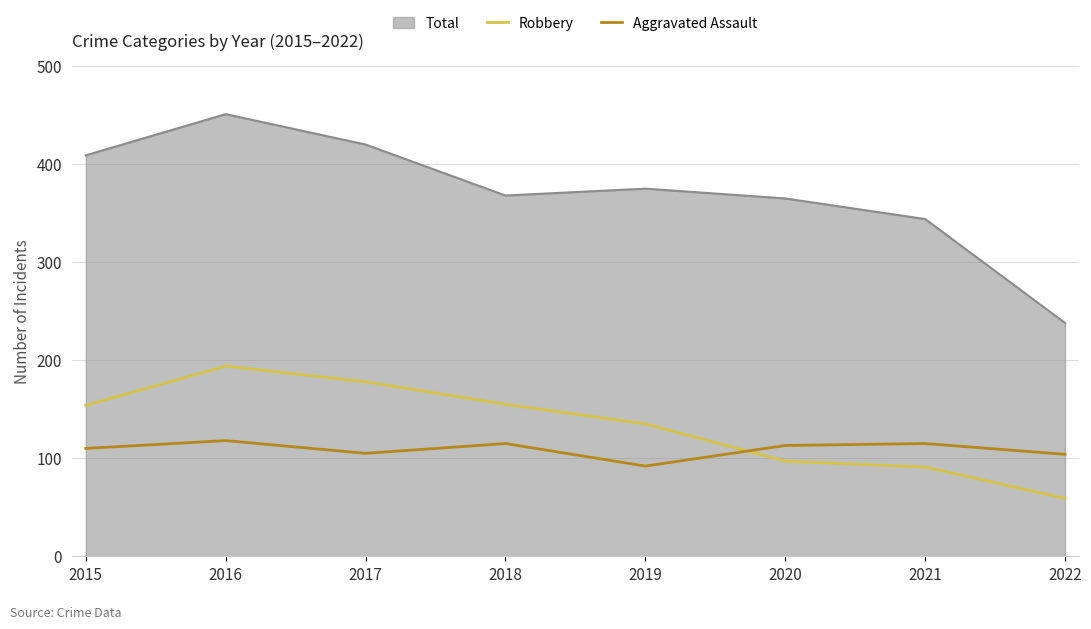

The value of Robbery at 2020 is 27. True or false?

False